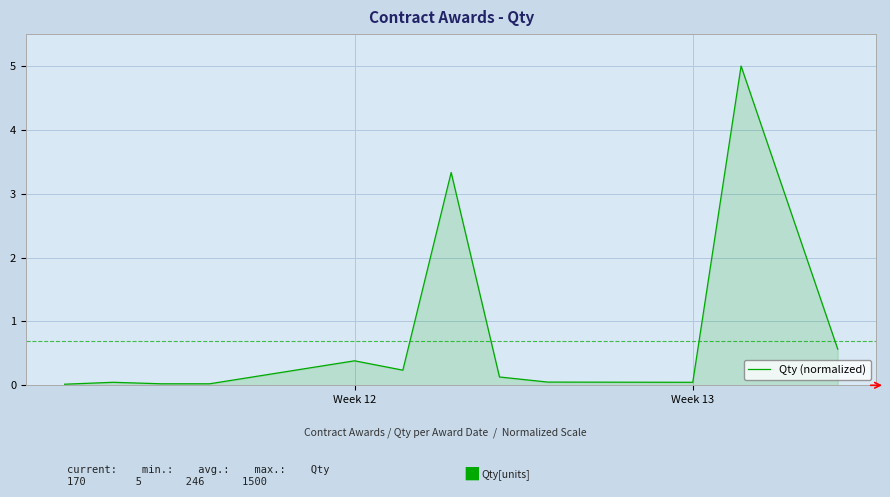

How many lines are shown in the chart?

1